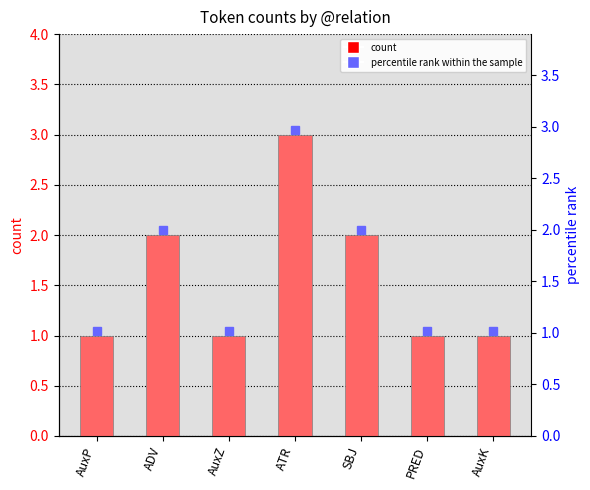

What is the value of the 7th bar from the left?

1